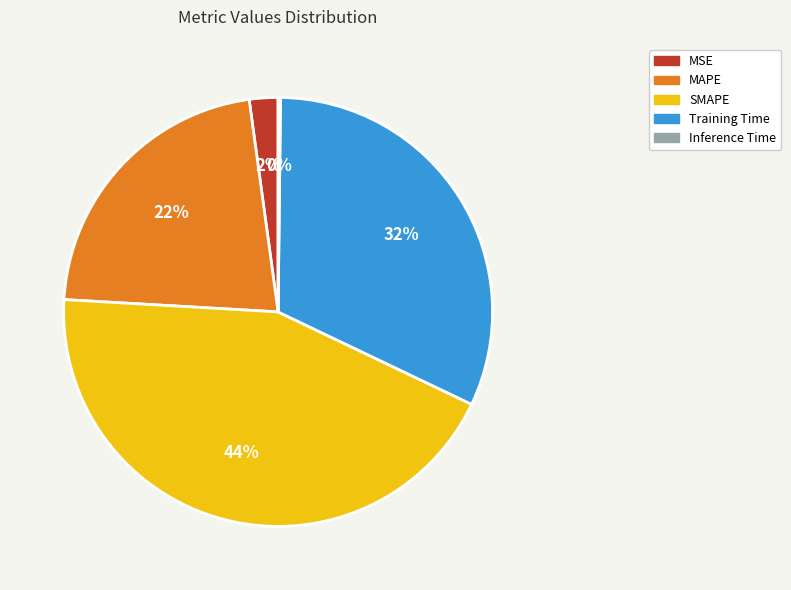

To the nearest percent, what portion does MAPE represent?

22%